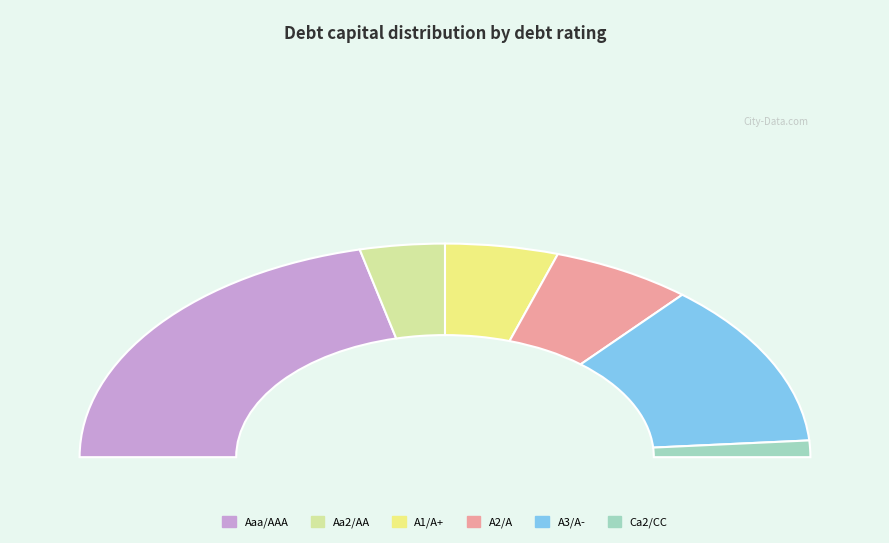

To the nearest percent, what is the average slice percentage?

17%